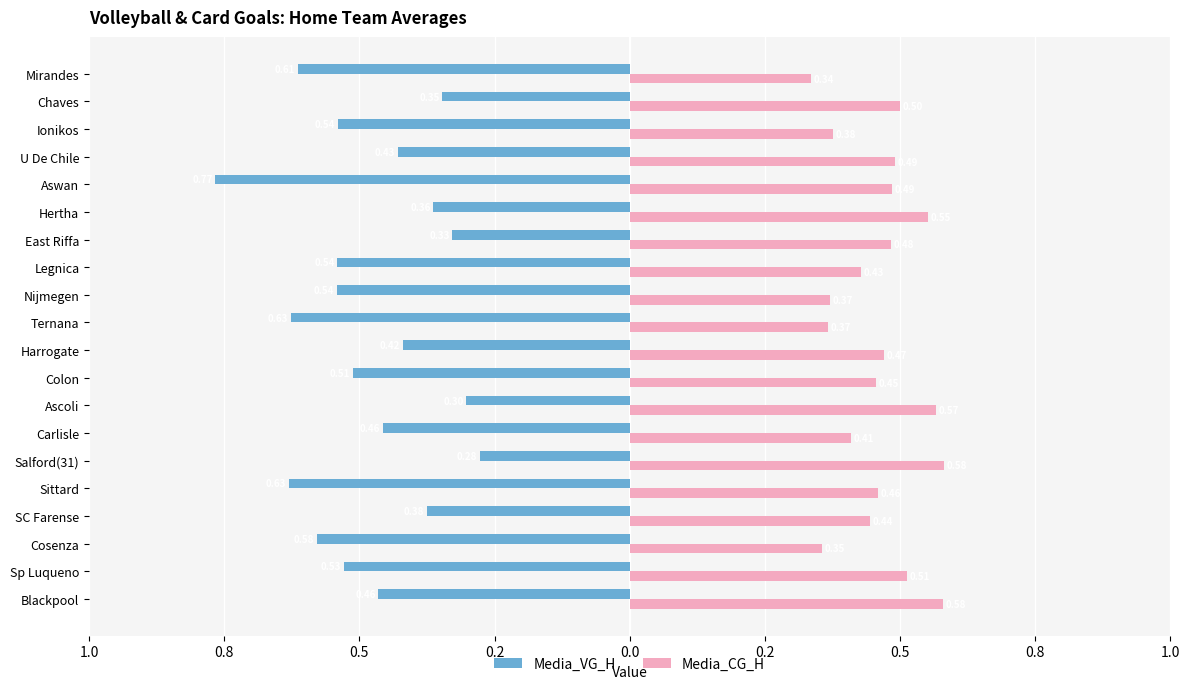

What are all the series names shown in the legend?

Media_VG_H, Media_CG_H